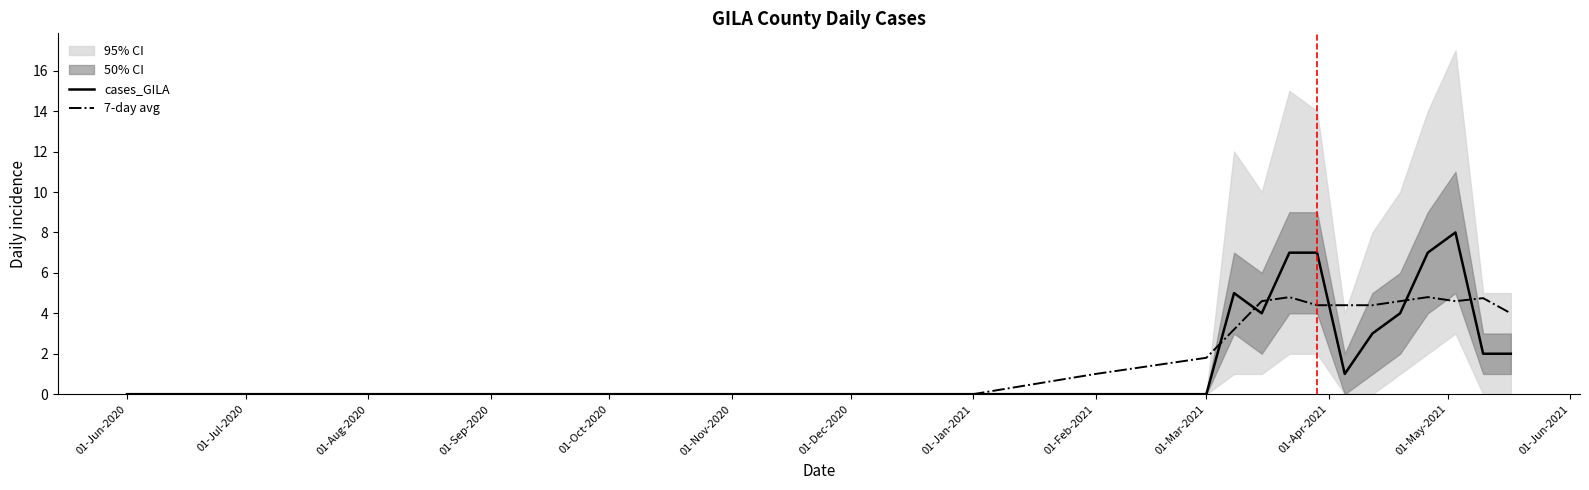

What is the value of the cases_GILA point at the 20th from the left?

2.0